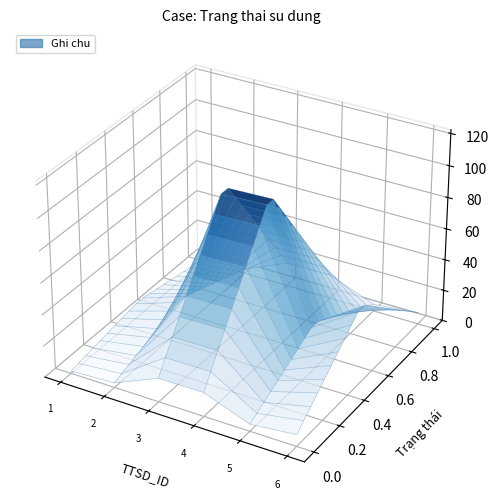

Reading left to right, extract all data points from this chart.

10	20	101	102	30	50